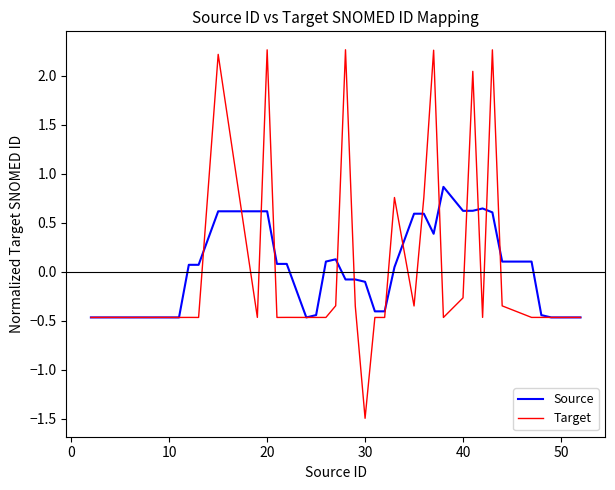

In Target, how many points are lower than both neighbors (excluding endpoints)?

14